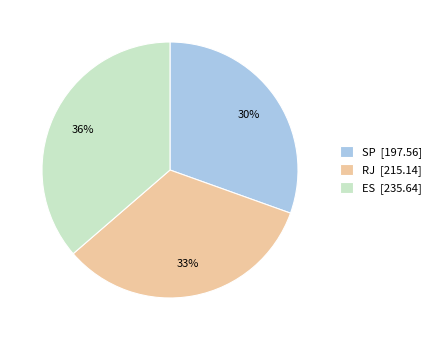

Does RJ account for over 50% of the chart?

No